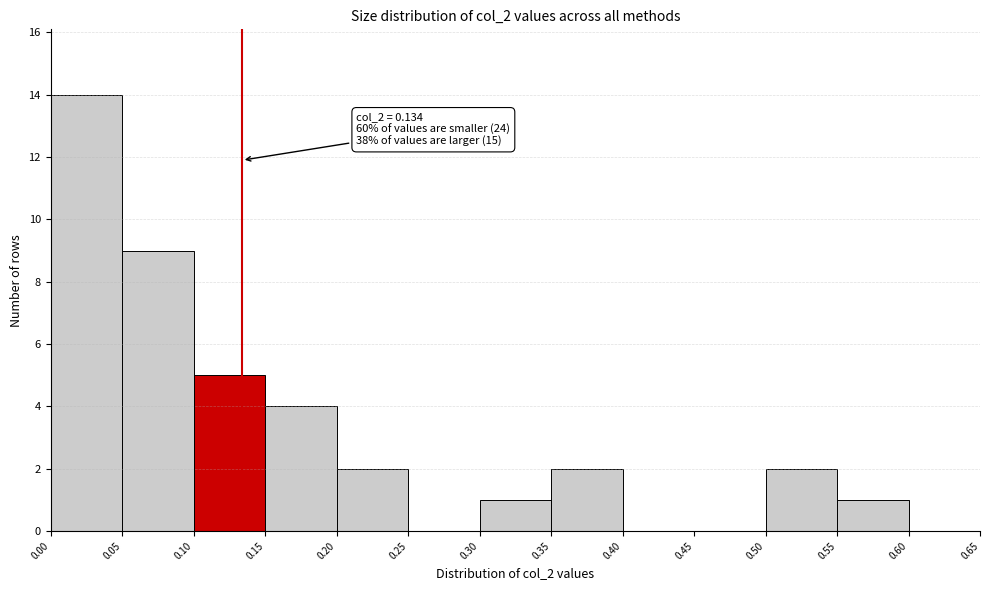

Over which range of the x-axis is the bar tallest?

0.00 to 0.05